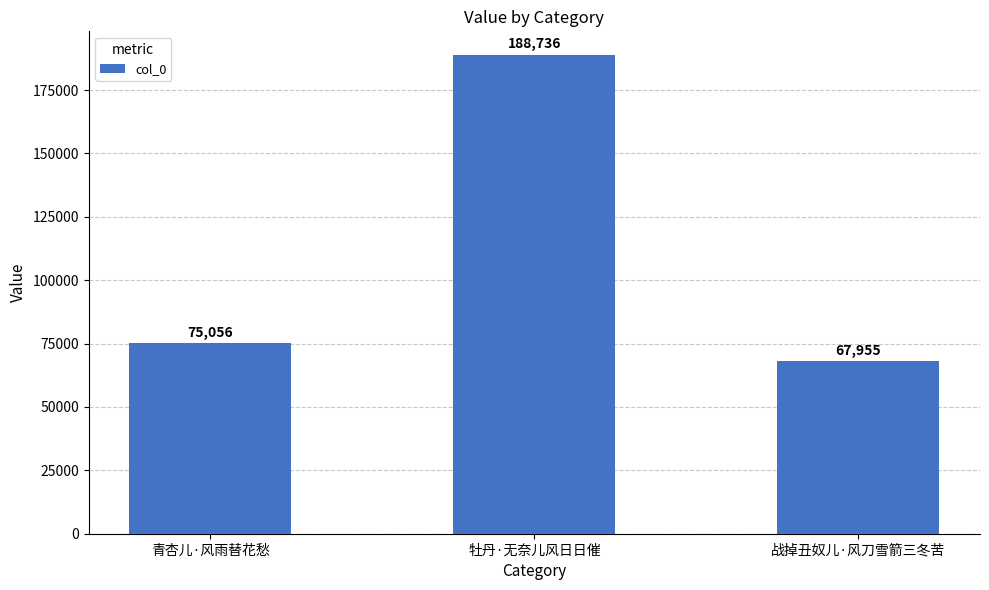

True or false: the data shows 188736 at 牡丹·无奈儿风日日催.

True